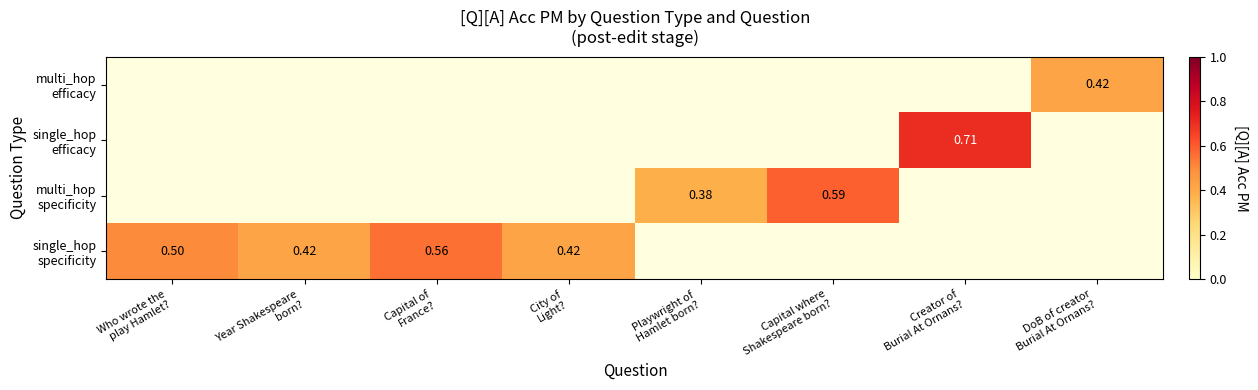

List the labels in order of single_hop specificity value, smallest first.

Year Shakespeare born?, City of Light?, Who wrote the play Hamlet?, Capital of France?, Playwright of Hamlet born?, Capital where Shakespeare born?, Creator of Burial At Ornans?, DoB of creator Burial At Ornans?